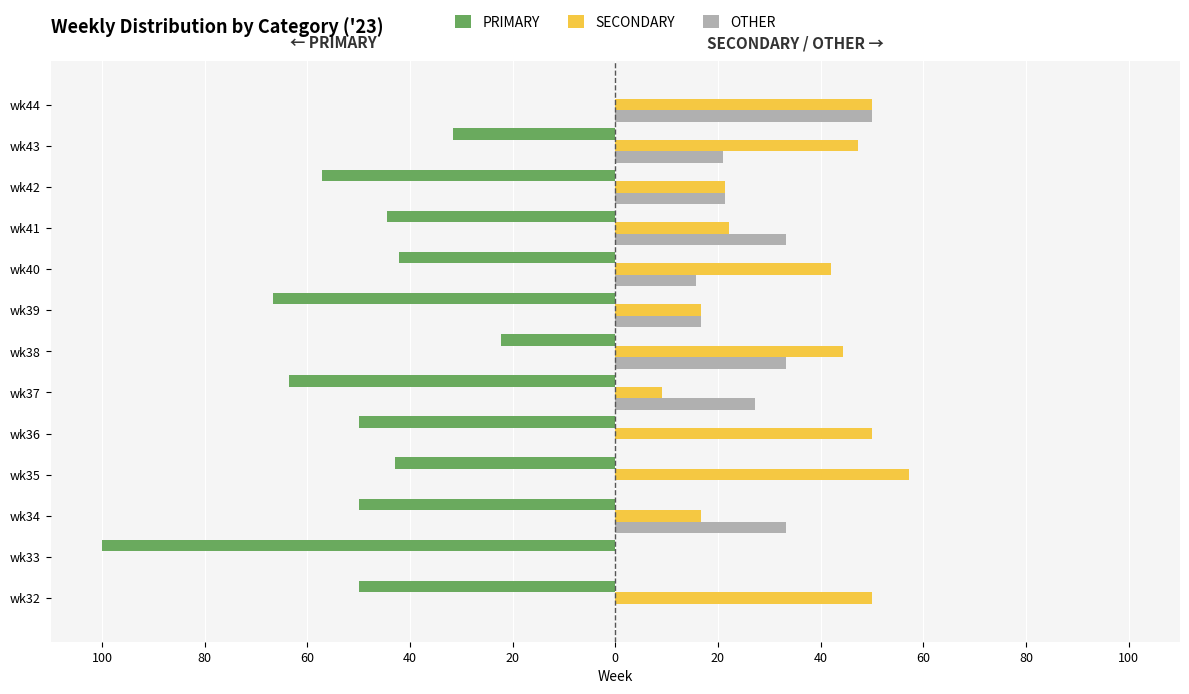

What are all the series names shown in the legend?

PRIMARY, SECONDARY, OTHER